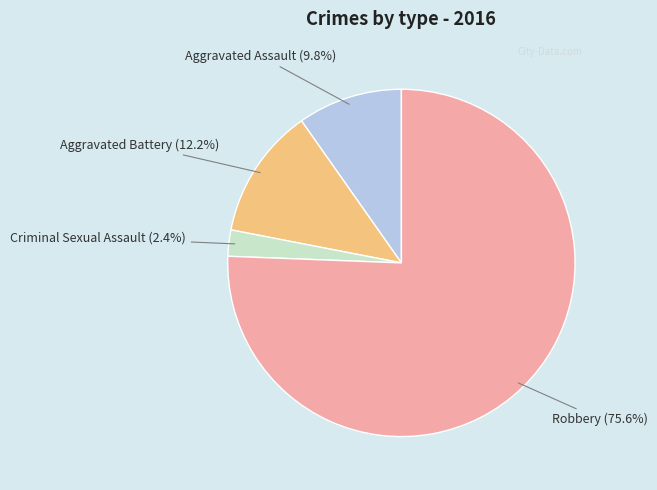

Does any single category account for the majority?

Yes